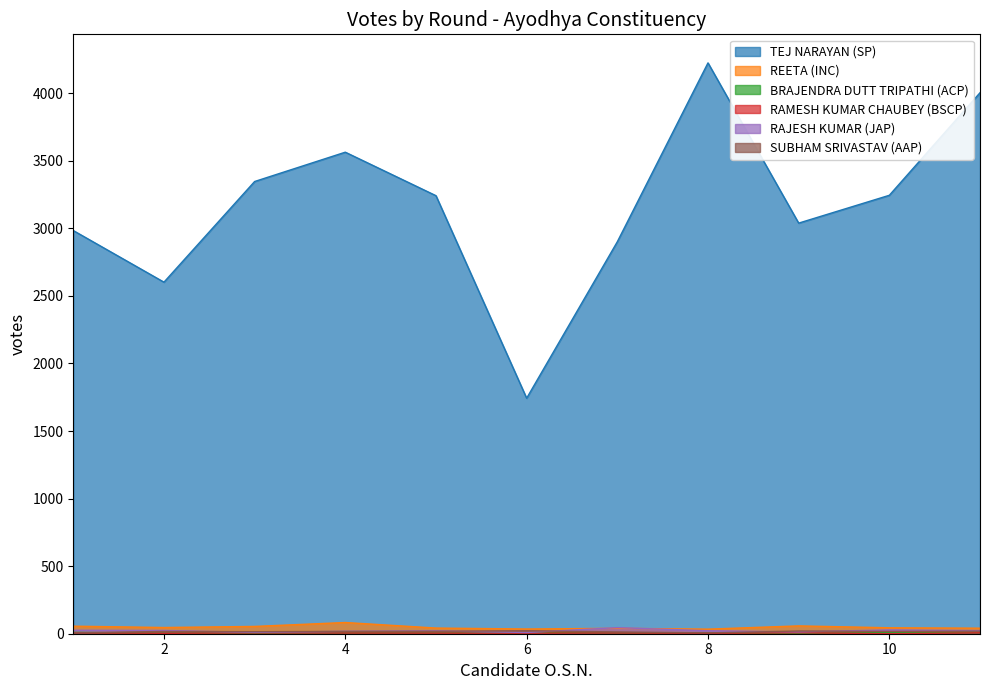

Reading right to left, list all the values displayed in this chart.

TEJ NARAYAN (SP): 4004	3245	3039	4225	2901	1743	3242	3564	3347	2602	2984
REETA (INC): 41	44	58	34	40	35	42	83	54	46	56
BRAJENDRA DUTT TRIPATHI (ACP): 8	9	1	5	7	8	4	5	4	3	10
RAMESH KUMAR CHAUBEY (BSCP): 7	0	7	3	6	4	4	5	6	3	7
RAJESH KUMAR (JAP): 23	28	14	22	45	9	21	18	10	24	26
SUBHAM SRIVASTAV (AAP): 19	17	20	6	13	22	18	17	15	17	6